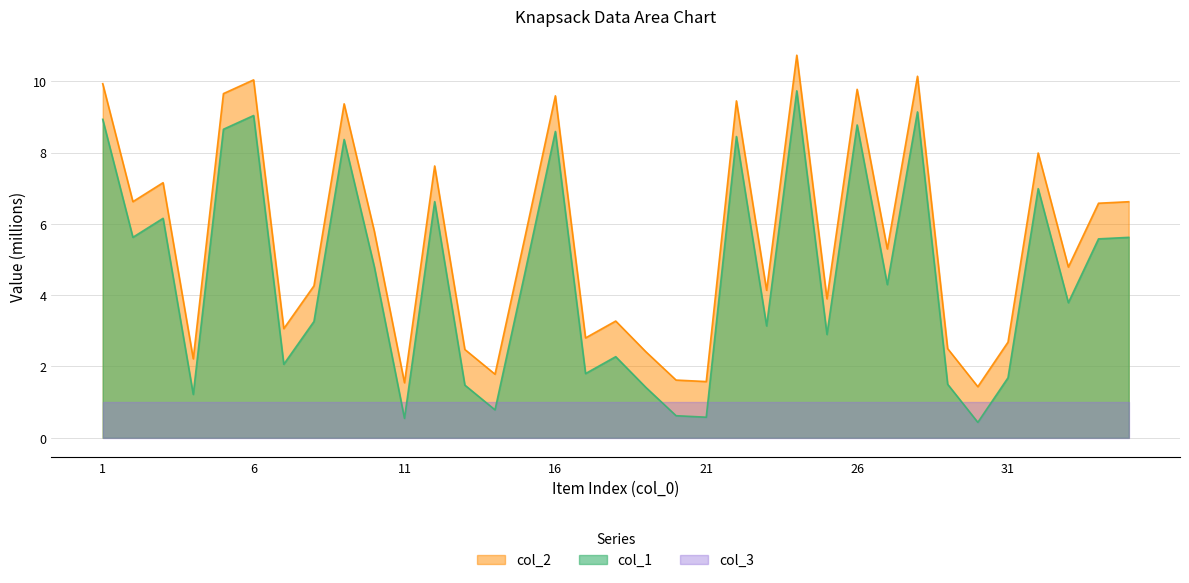

How many lines are shown in the chart?

3